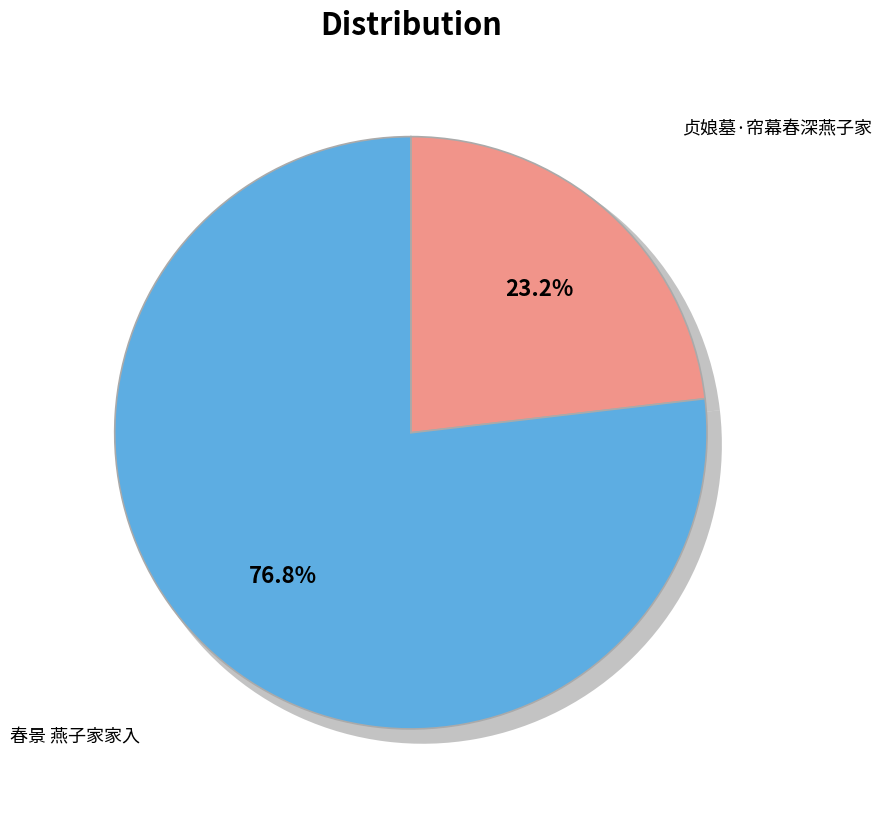

Which slice is the largest?

春景 燕子家家入